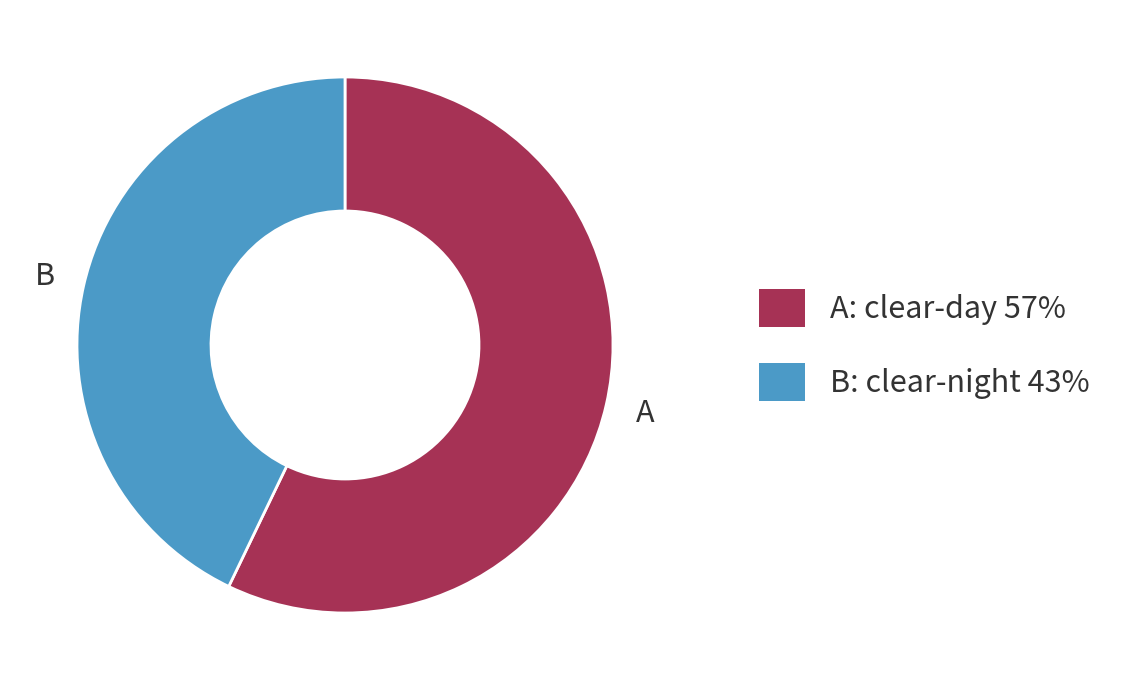

Is there a majority slice in this chart?

Yes